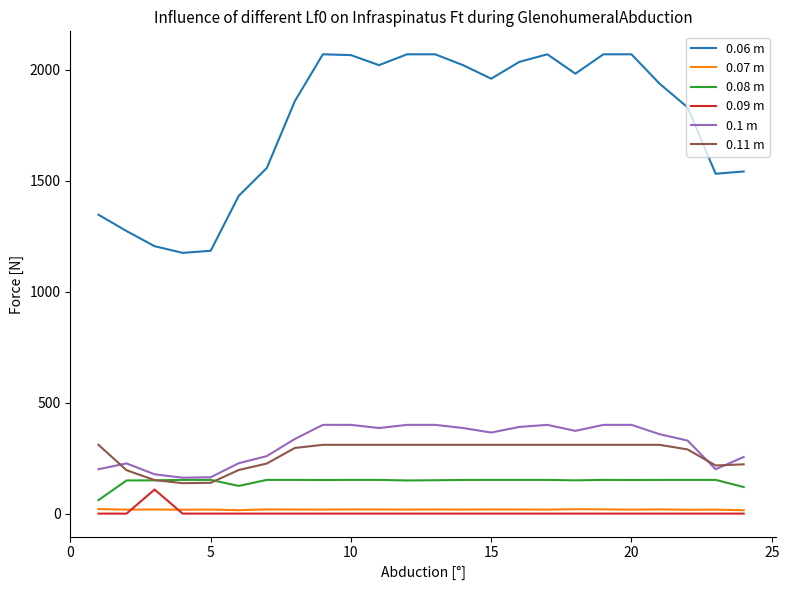

Which series has the largest total across all categories?

0.06 m